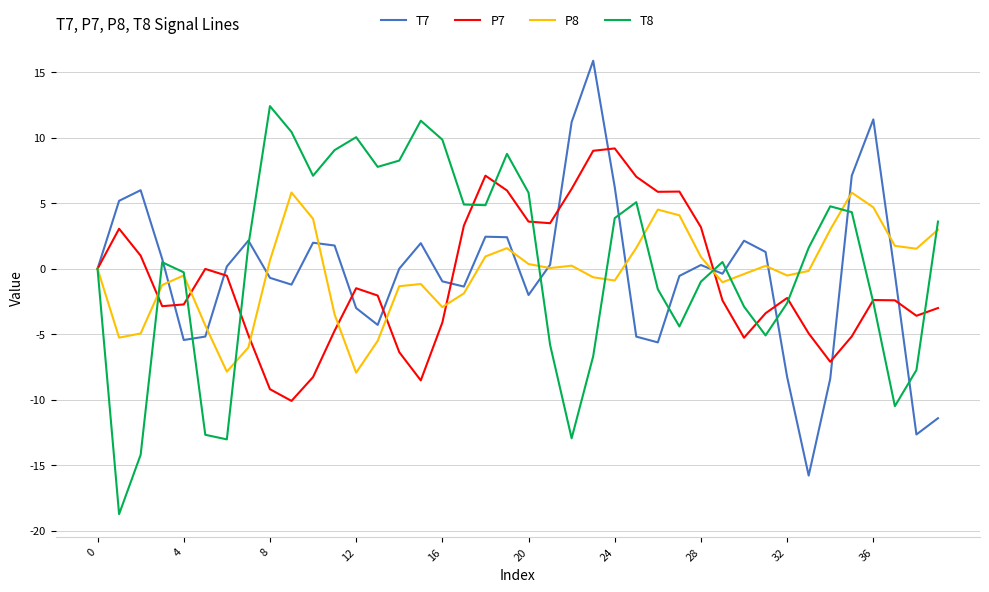

What is the average value of the P7 series?

-0.9